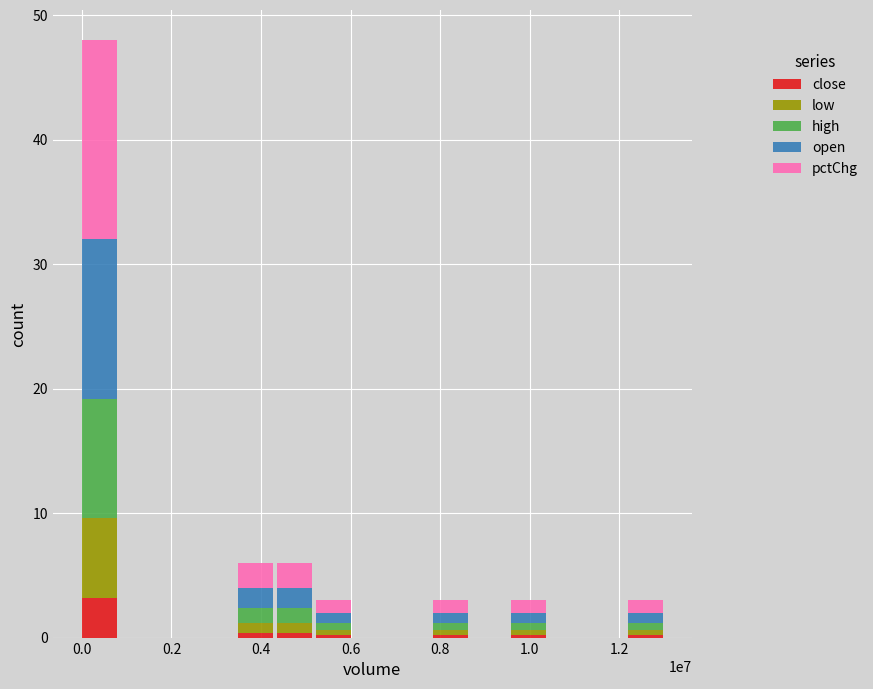

What are all the series names shown in the legend?

close, low, high, open, pctChg